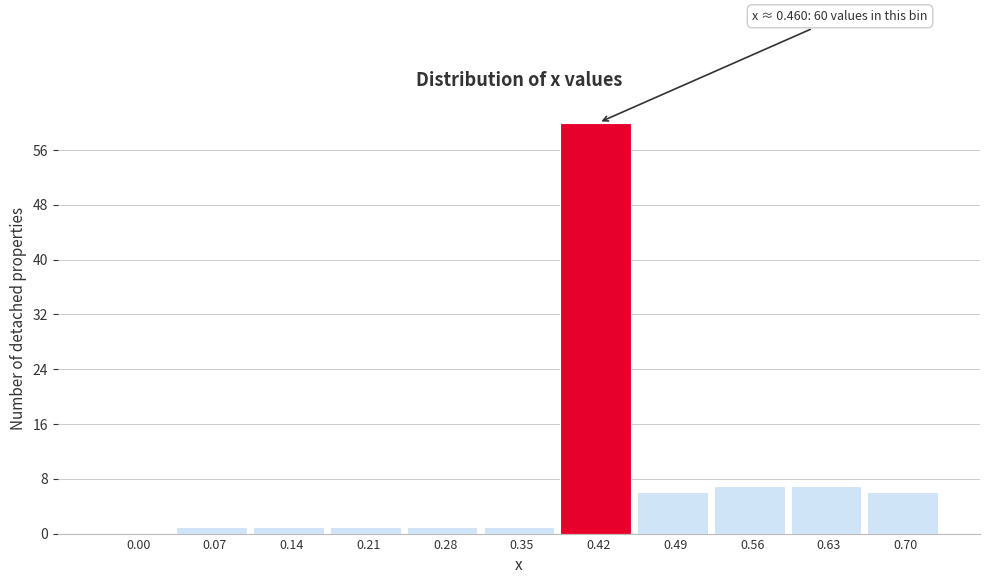

Reading left to right, list all the values displayed in this chart.

0.00=0	0.07=1	0.14=1	0.21=1	0.28=1	0.35=1	0.42=60	0.49=6	0.56=7	0.63=7	0.70=6